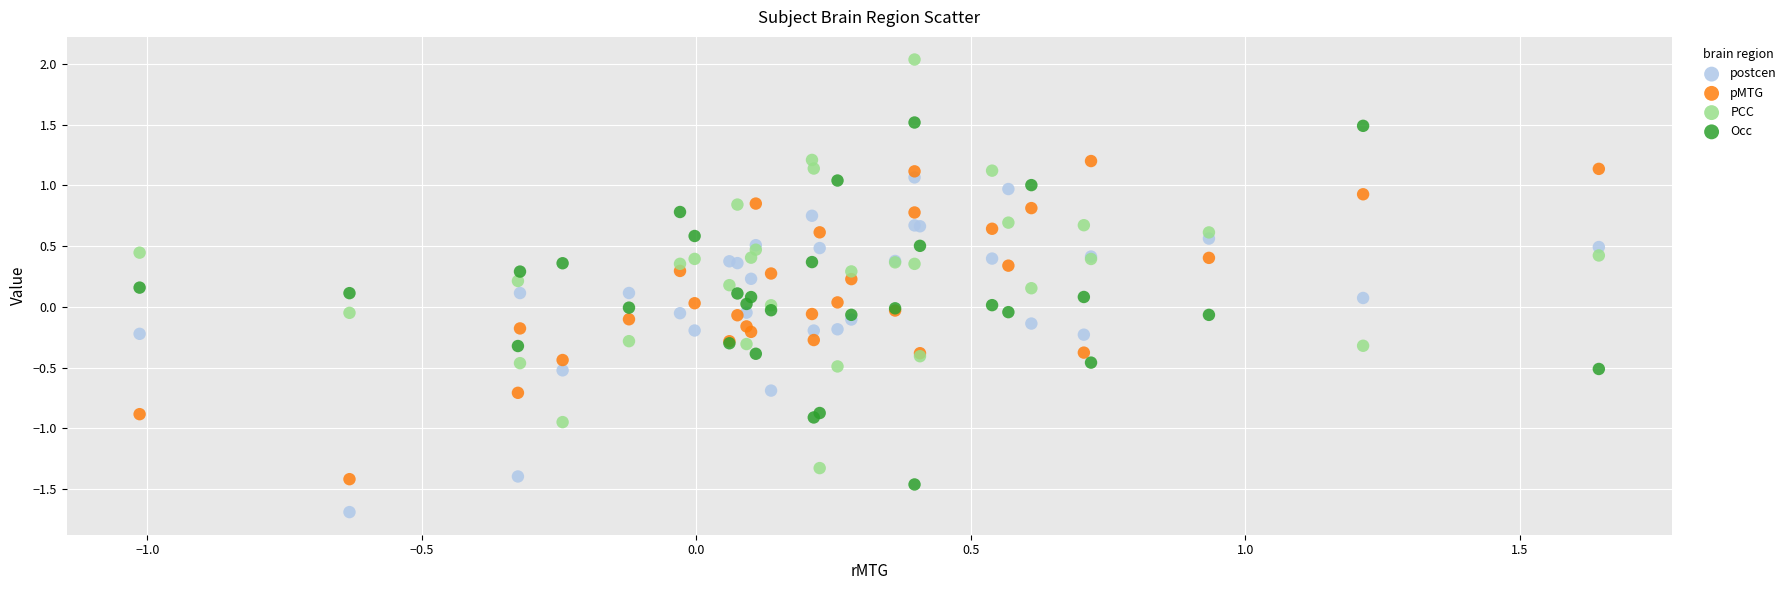

Which series contains the lowest Y value?

postcen